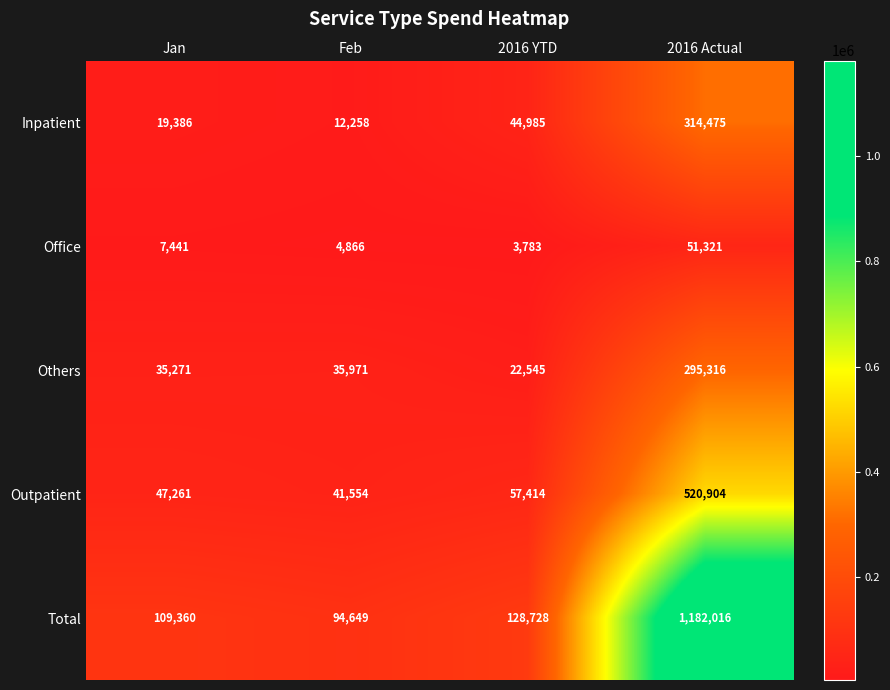

Which series changed the most between Jan and 2016 Actual?

Total